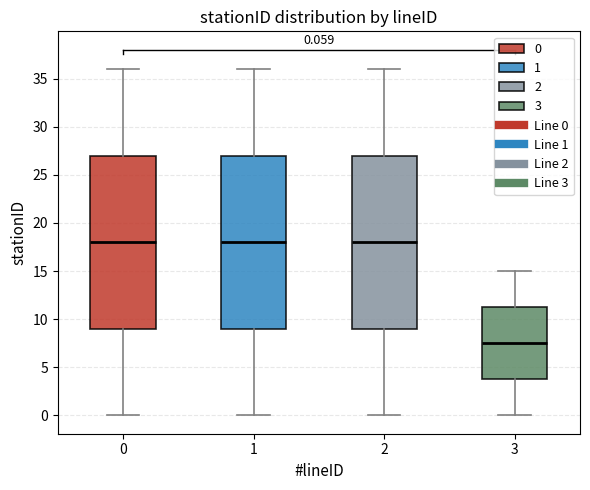

Which box has the lowest median line?

3